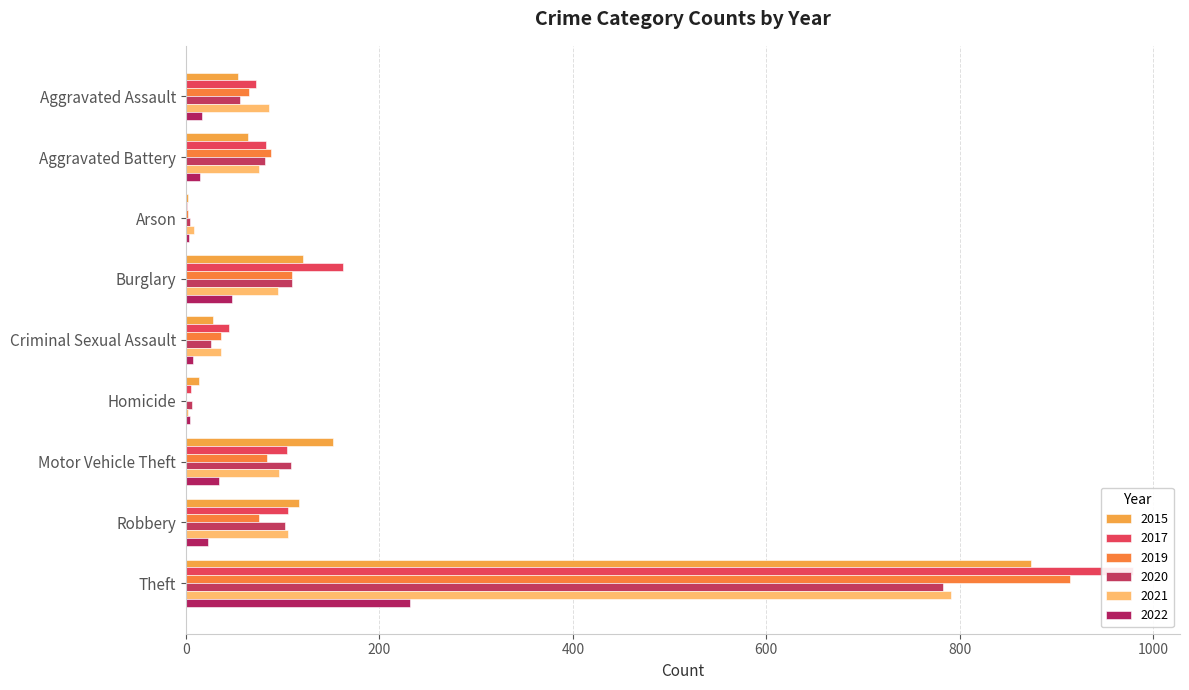

At which category is the sum across all series the highest?

Theft